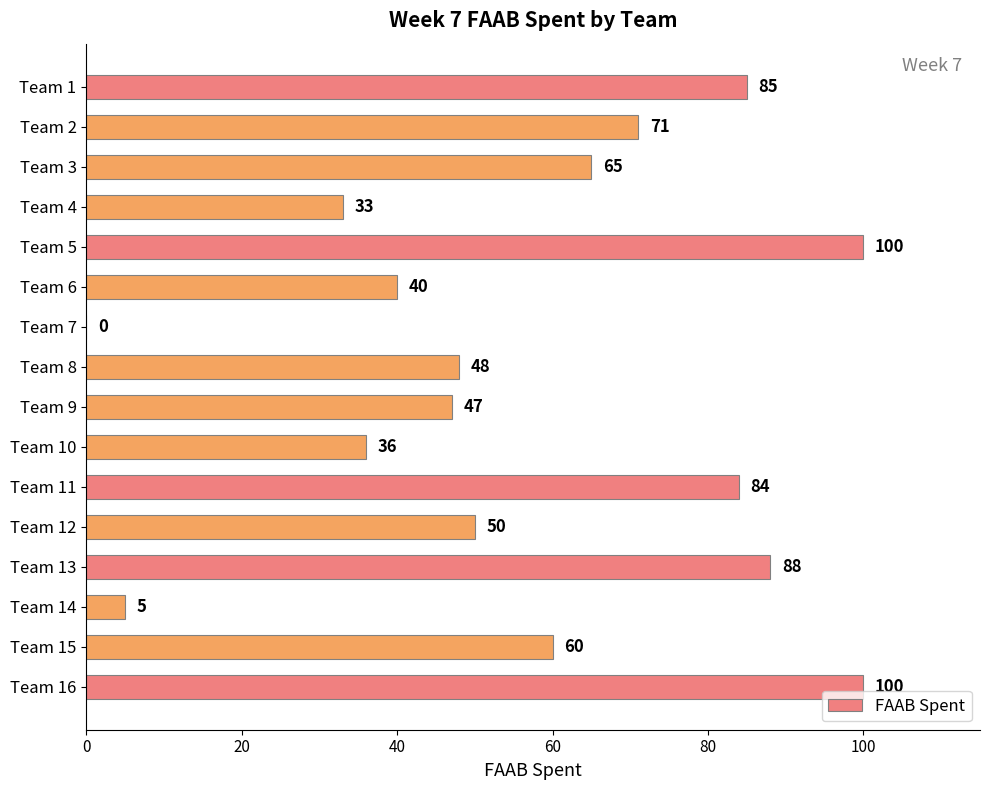

What is the greatest value displayed?

100